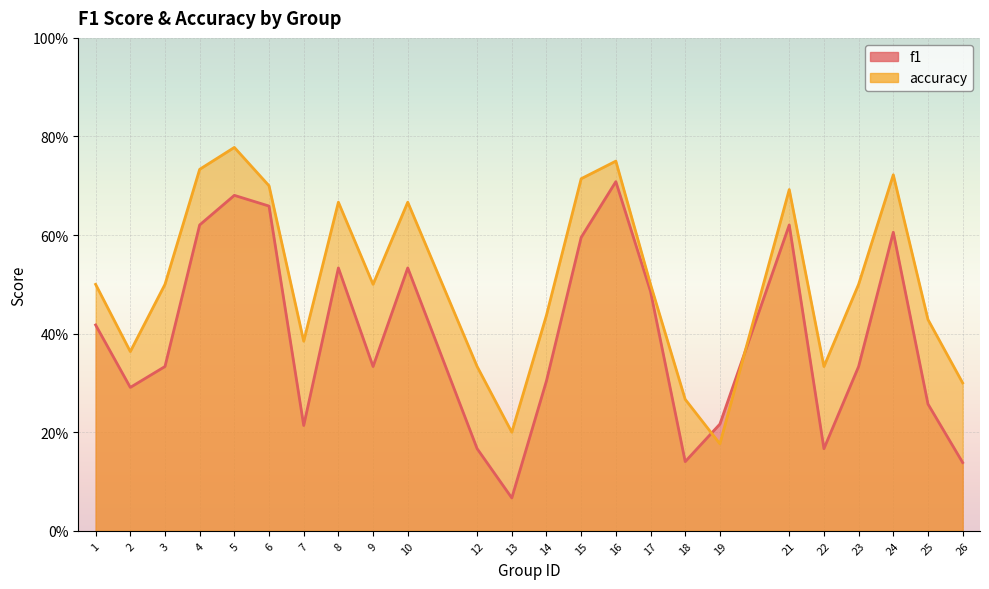

Which series has the largest range (max minus min)?

f1